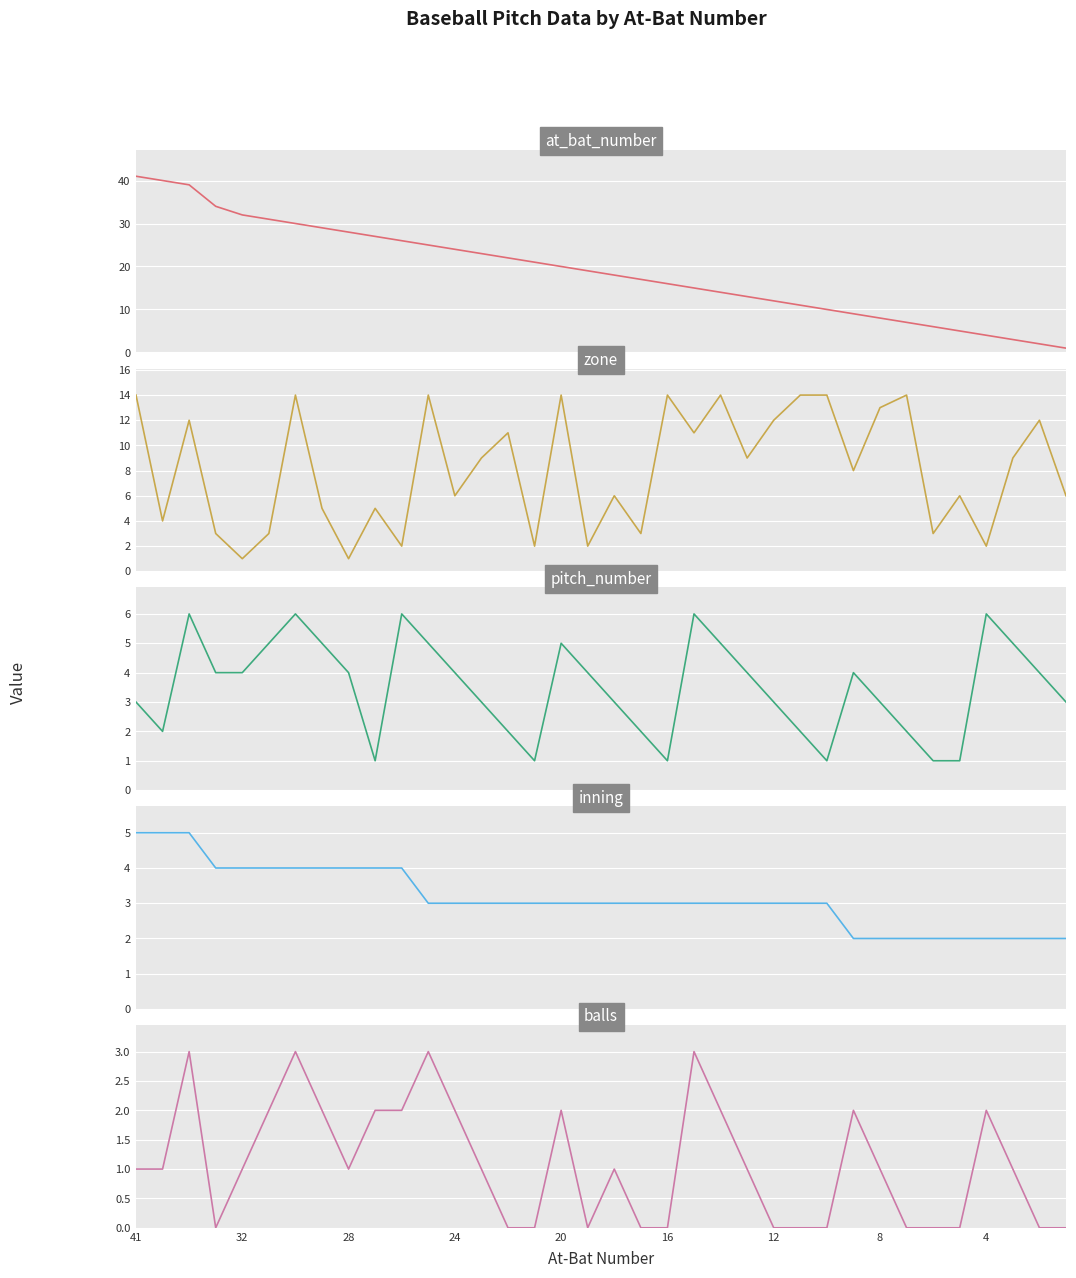

How many intersections are there between zone and pitch_number?

9